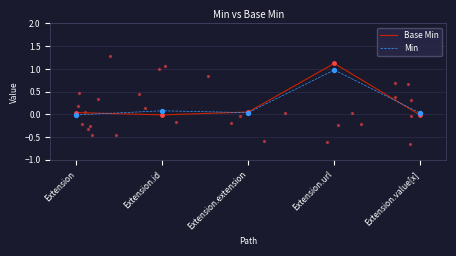

What are all the series names shown in the legend?

Base Min, Min